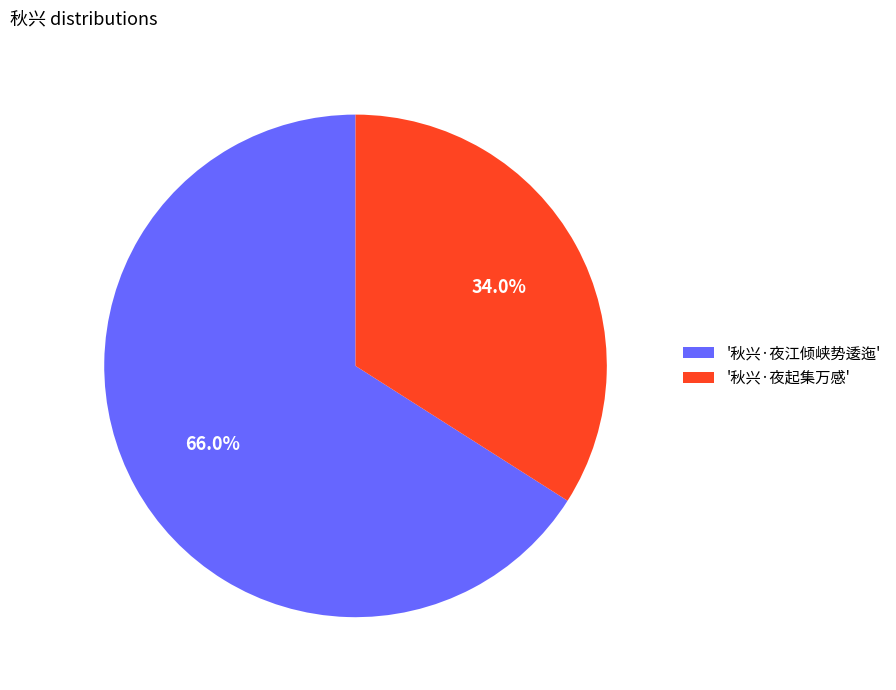

Rank the categories by value from lowest to highest.

'秋兴·夜起集万感', '秋兴·夜江倾峡势逶迤'